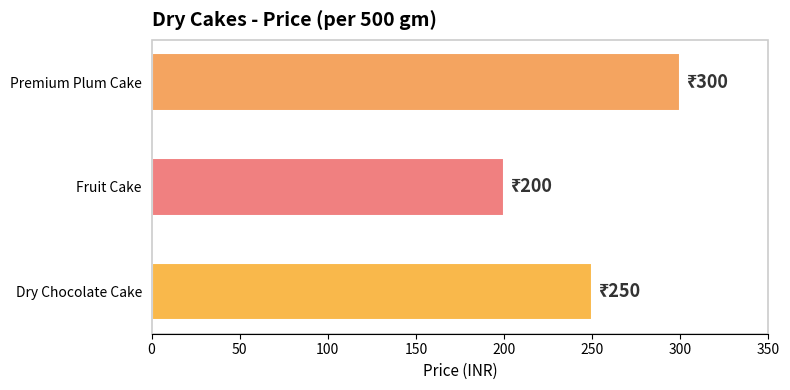

Does the chart contain any negative values?

No